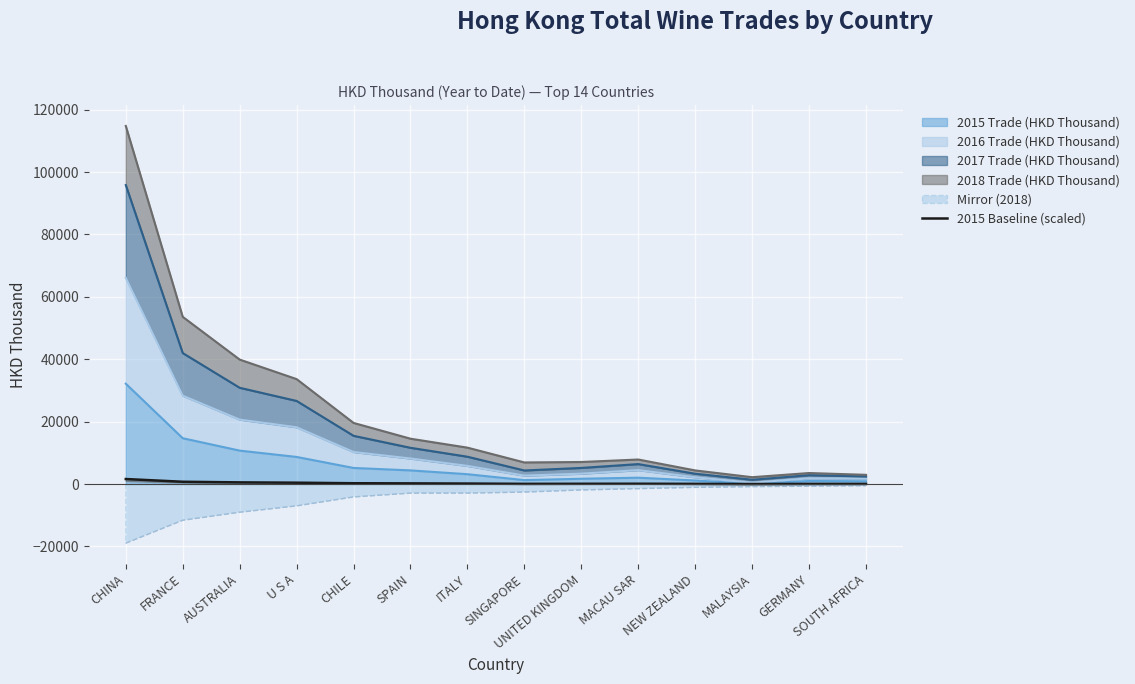

At which category does the chart reach its peak across all series?

CHINA